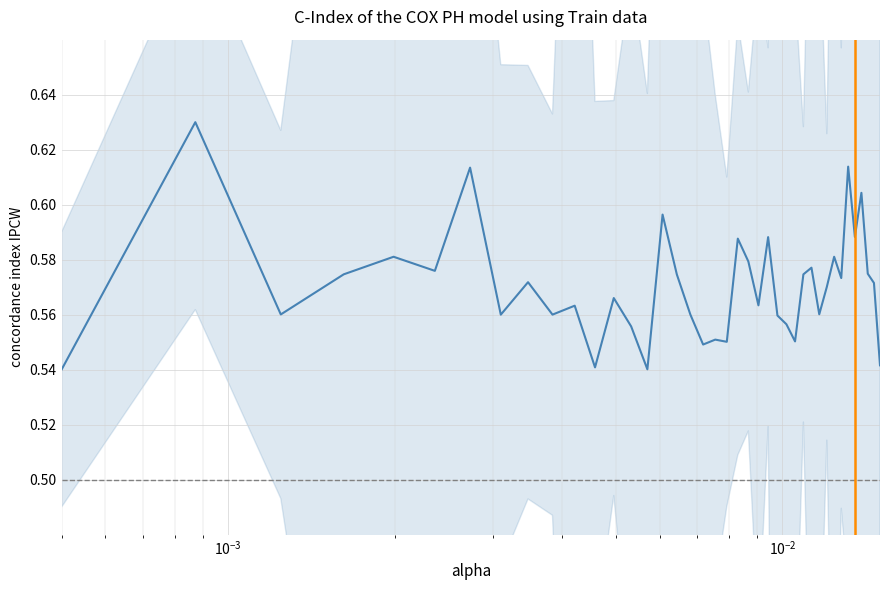

Reading left to right, list all the values displayed in this chart.

0.5	0.6	0.6	0.6	0.6	0.6	0.6	0.6	0.6	0.6	0.6	0.5	0.6	0.6	0.5	0.6	0.6	0.6	0.5	0.6	0.6	0.6	0.6	0.6	0.6	0.6	0.6	0.6	0.6	0.6	0.6	0.6	0.6	0.6	0.6	0.6	0.6	0.6	0.6	0.5